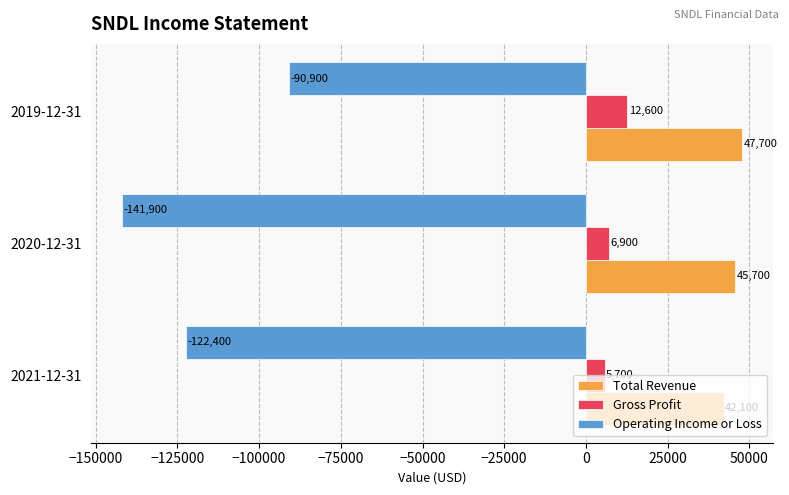

Which series has the largest total across all categories?

Total Revenue